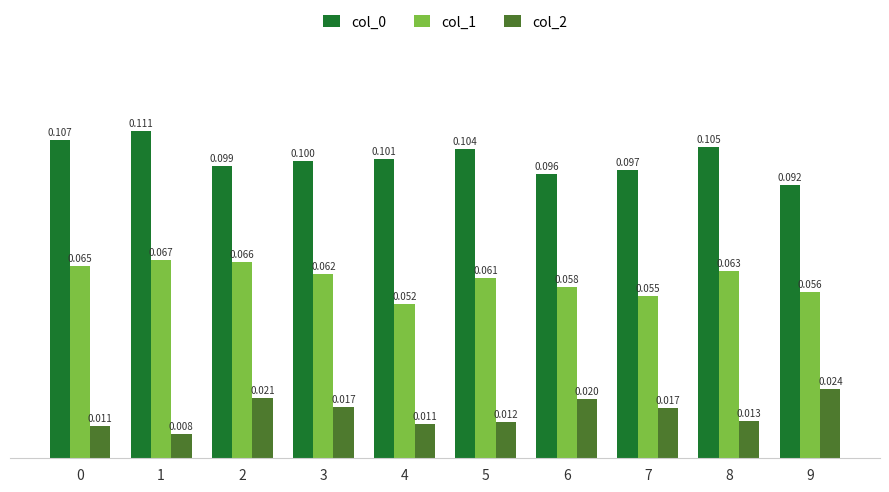

Is the value of col_2 at 1 greater than the value of col_1 at 9?

No